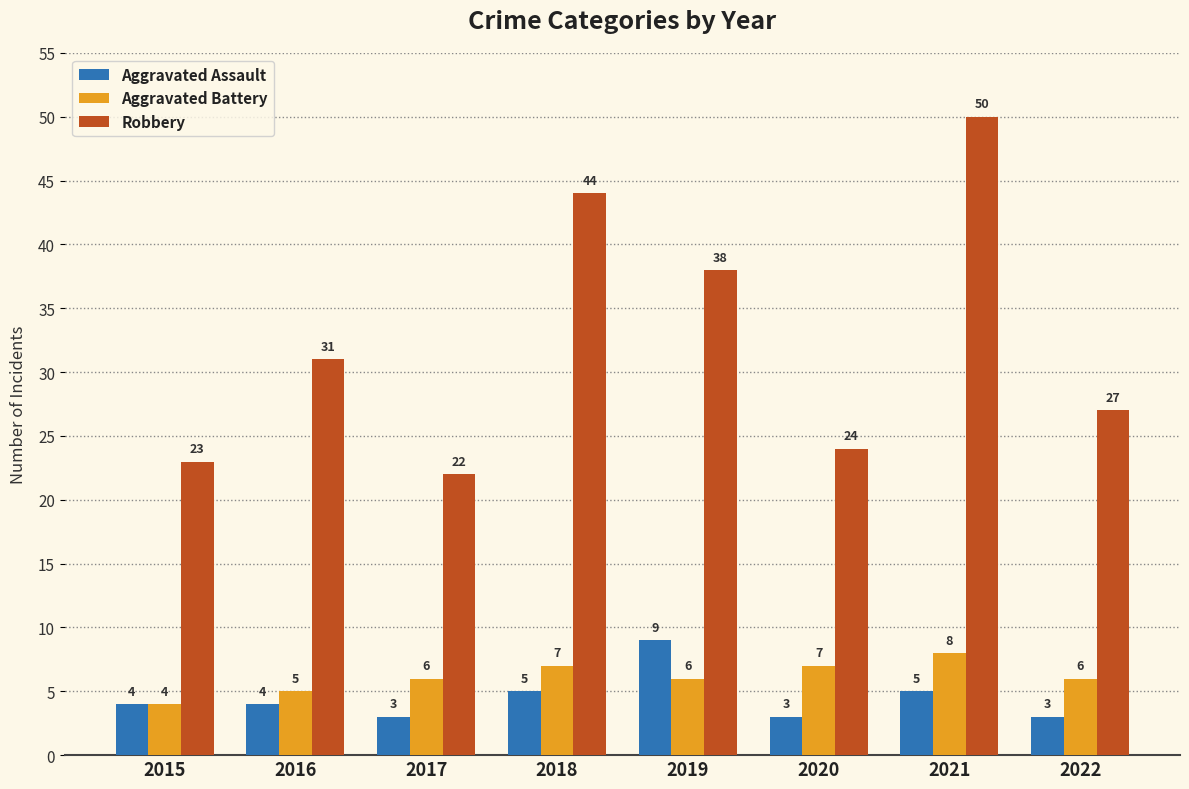

How many bars are there in each group?

3